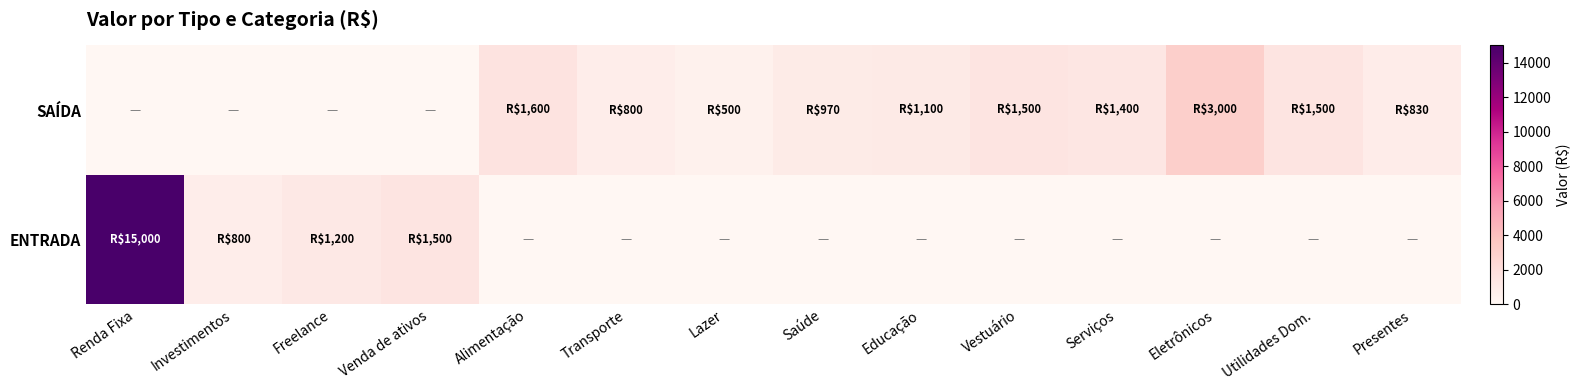

Reading left to right, extract all data points from this chart.

ENTRADA: Renda Fixa=15000	Investimentos=800	Freelance=1200	Venda de ativos=1500	Alimentação=0	Transporte=0	Lazer=0	Saúde=0	Educação=0	Vestuário=0	Serviços=0	Eletrônicos=0	Utilidades Dom.=0	Presentes=0
SAÍDA: Renda Fixa=0	Investimentos=0	Freelance=0	Venda de ativos=0	Alimentação=1600	Transporte=800	Lazer=500	Saúde=970	Educação=1100	Vestuário=1500	Serviços=1400	Eletrônicos=3000	Utilidades Dom.=1500	Presentes=830